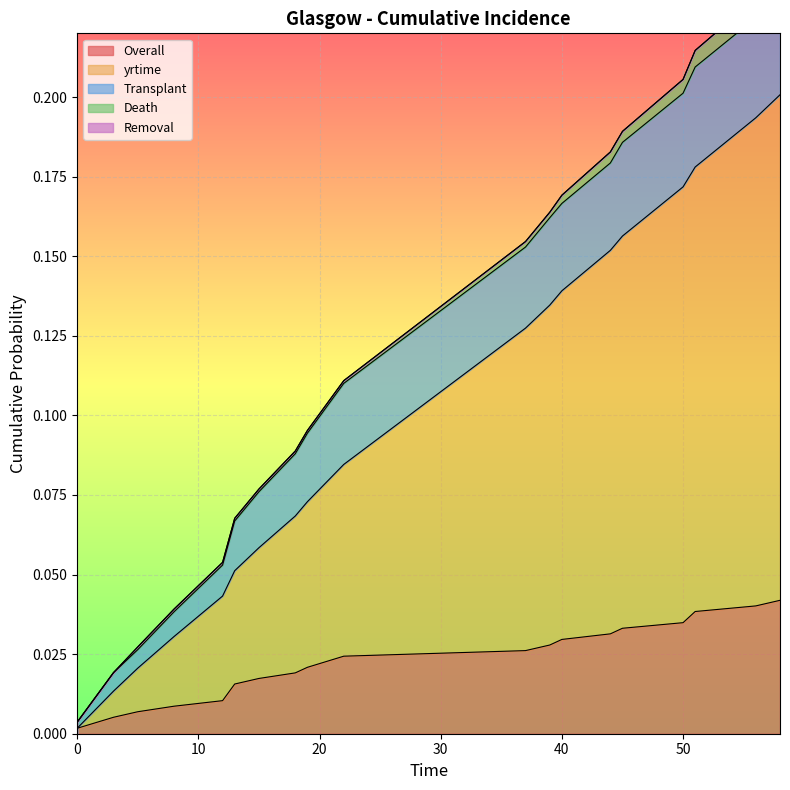

Which series has the largest total across all categories?

yrtime